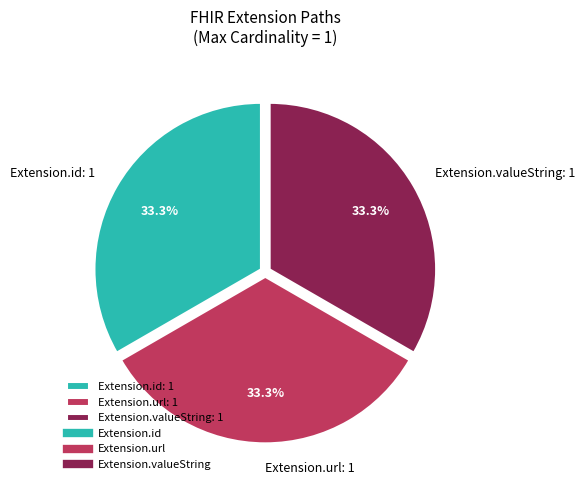

Approximately how many times larger is the value at Extension.id: 1 compared to Extension.url: 1?

1.0